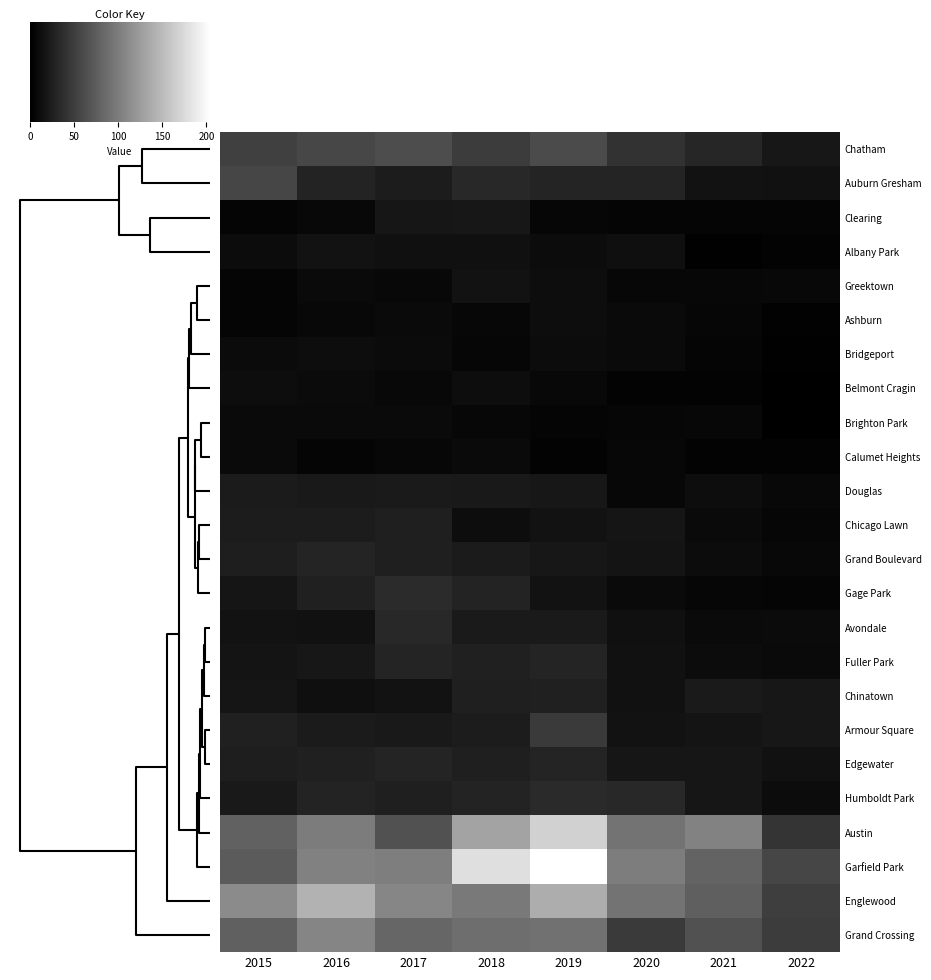

What value does the Bridgeport series have at 2020, to the nearest 5?

10